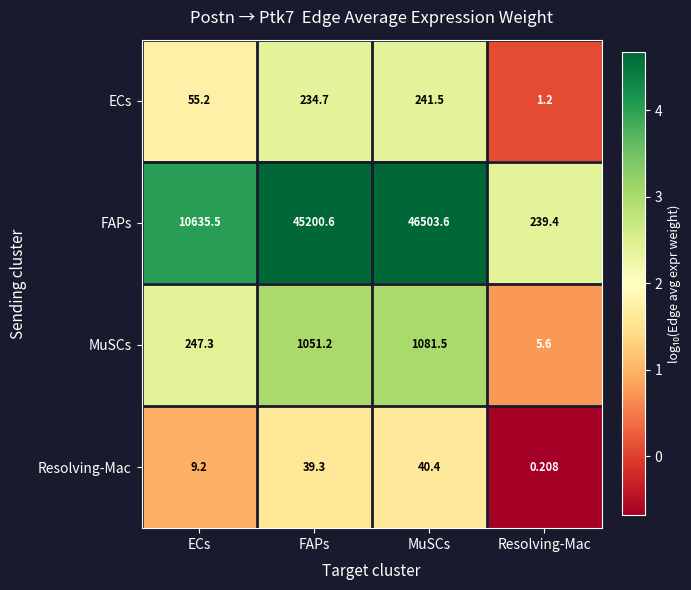

Where is MuSCs nearest to the value 543?

ECs